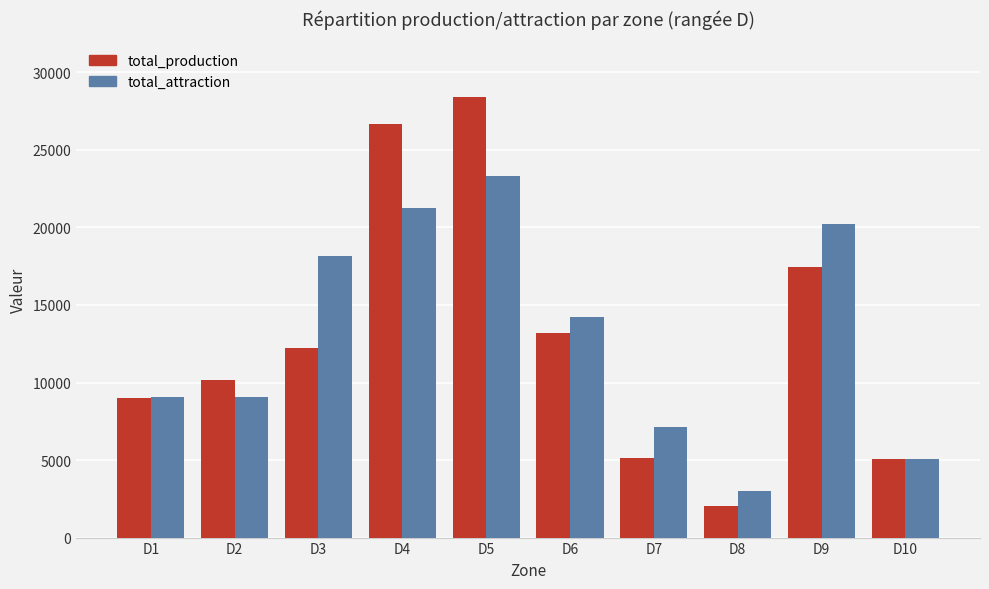

Between D4 and D8, which series saw the biggest shift?

total_production